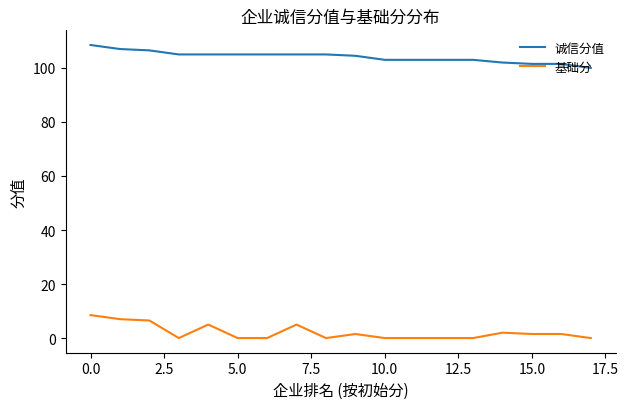

Rank the series by their average value, from lowest to highest.

基础分, 诚信分值